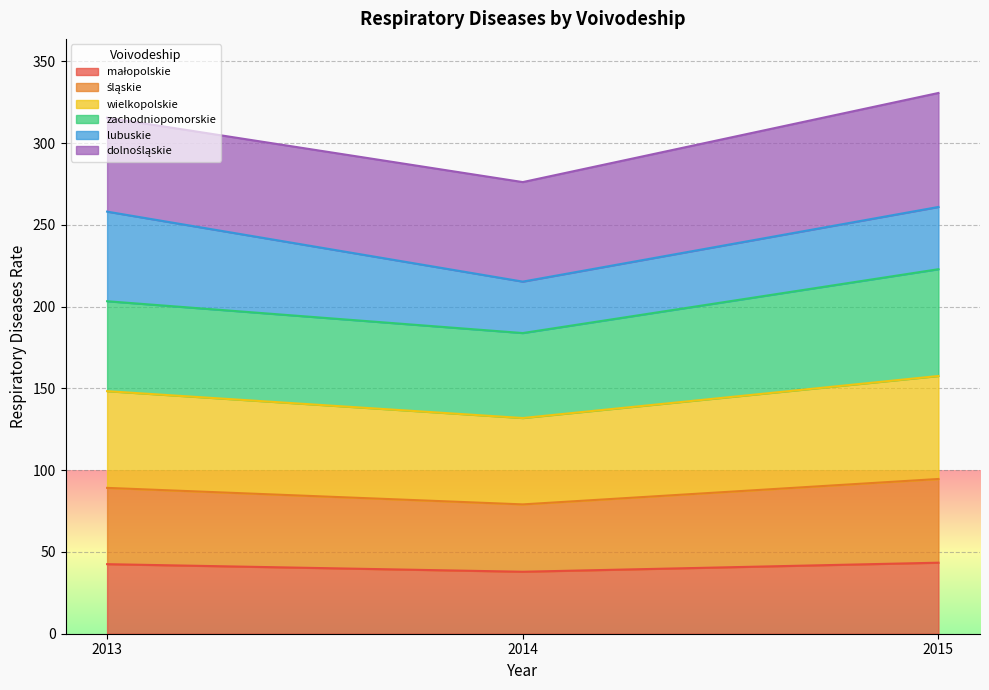

What is the total value across all series at 2015?

330.6